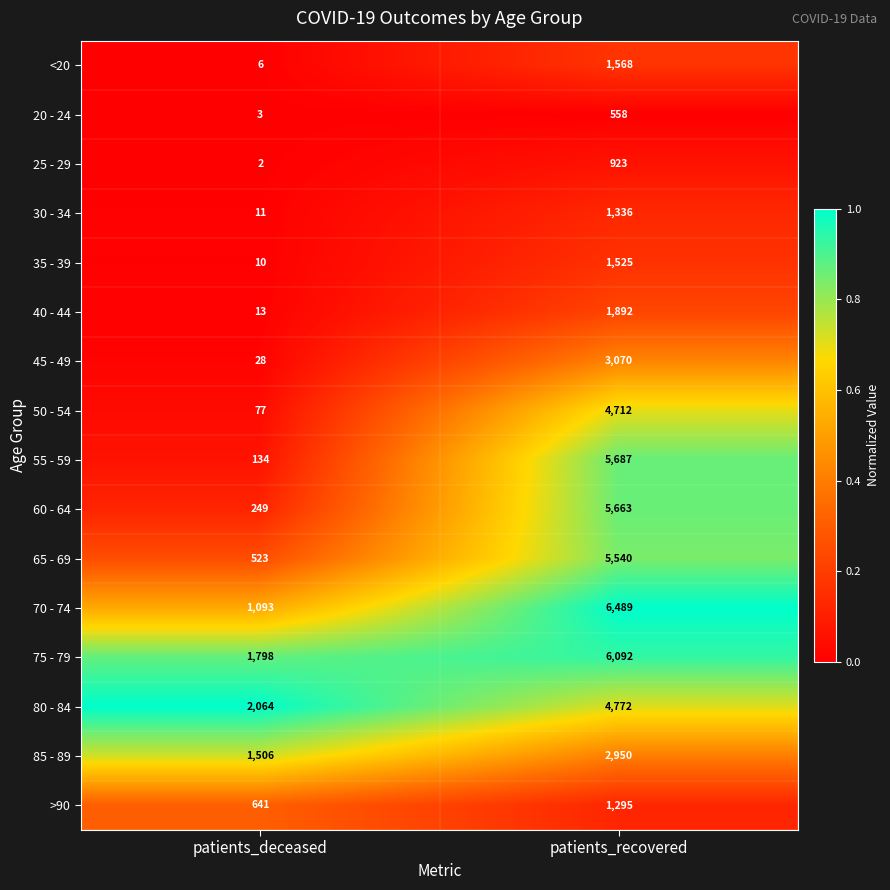

What is the total value across all series at patients_recovered?

54072